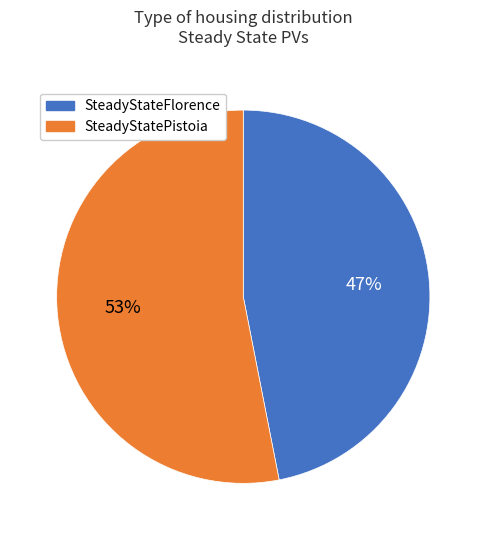

Is it true that SteadyStatePistoia is 41% of the pie?

False